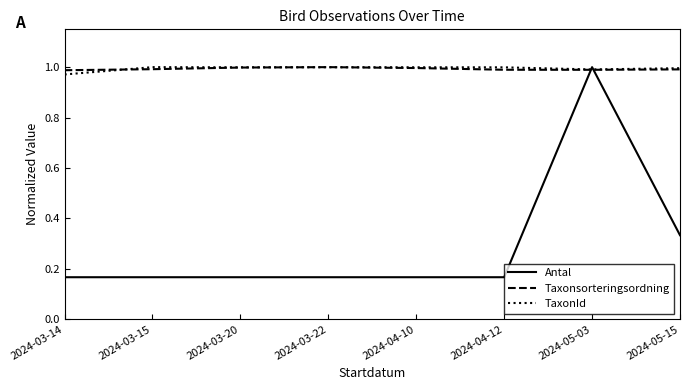

What position from the left is 2024-03-14?

1